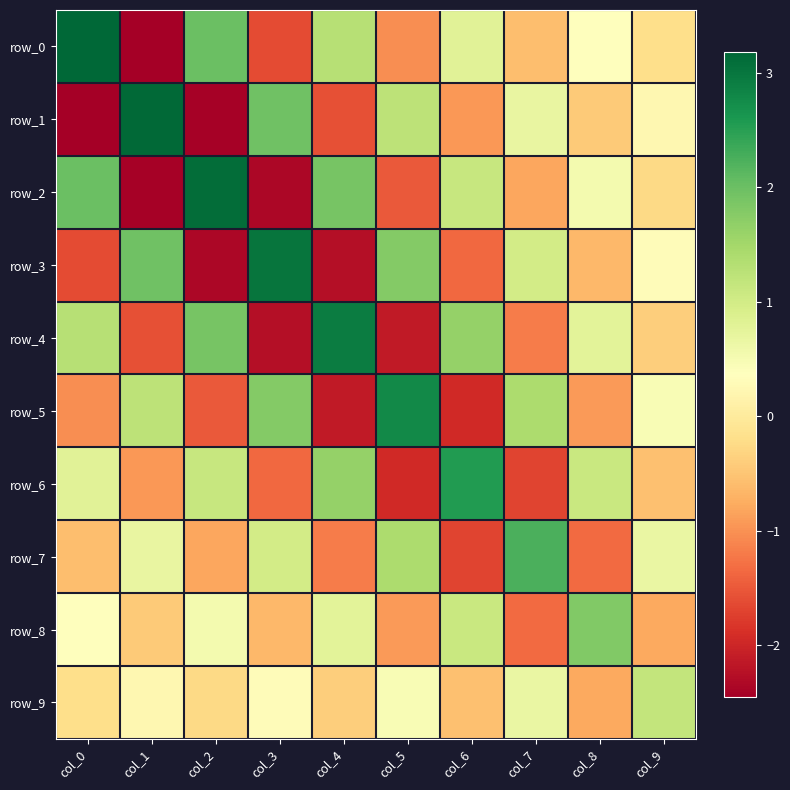

At which label does row_8 first exceed 0?

col_0